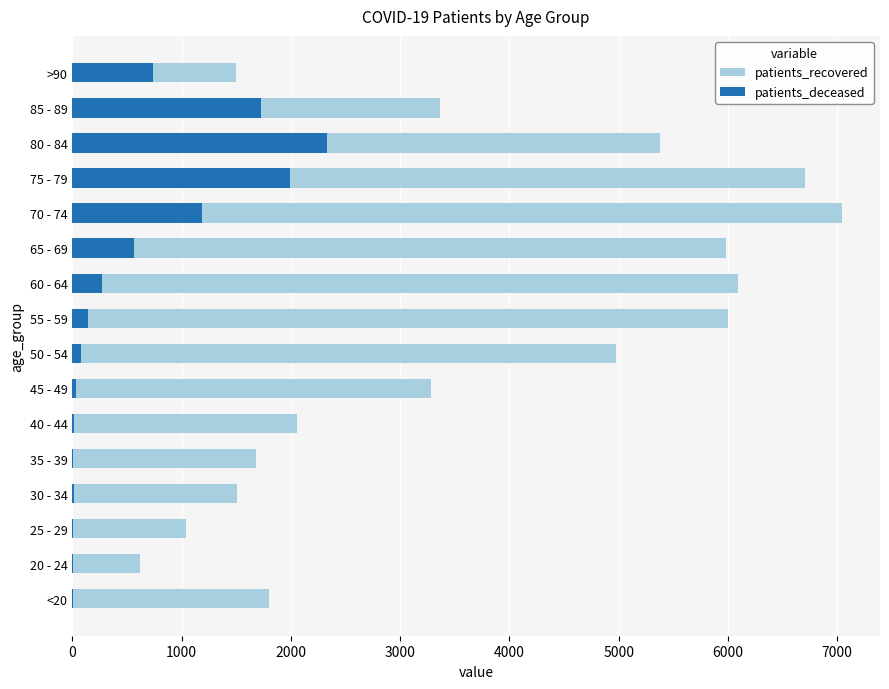

List the series in order of their overall mean, highest first.

patients_recovered, patients_deceased